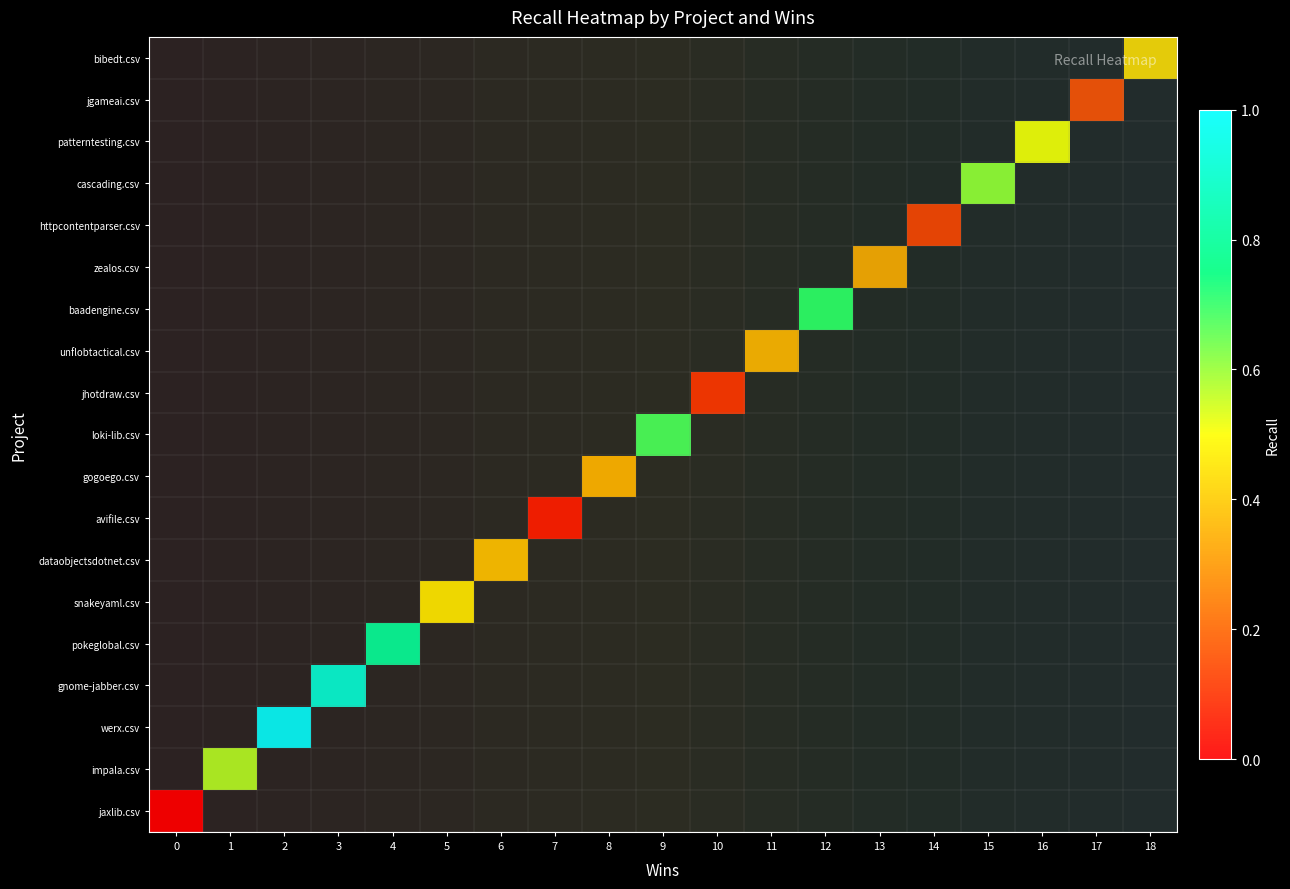

At how many categories does at least one series exceed 0?

18